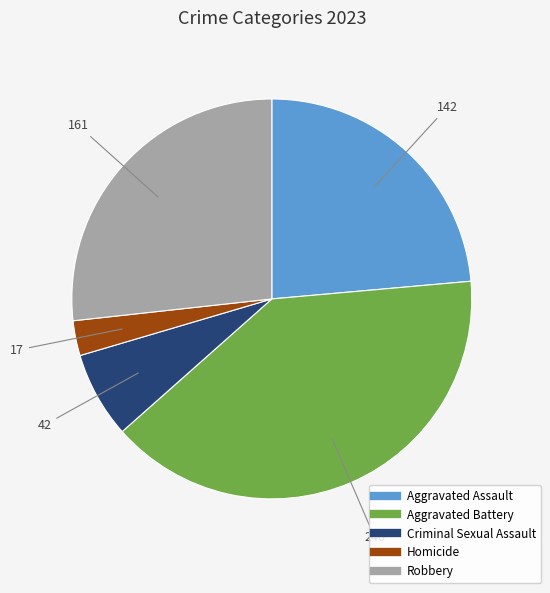

Which has a higher value, Criminal Sexual Assault or Robbery?

Robbery